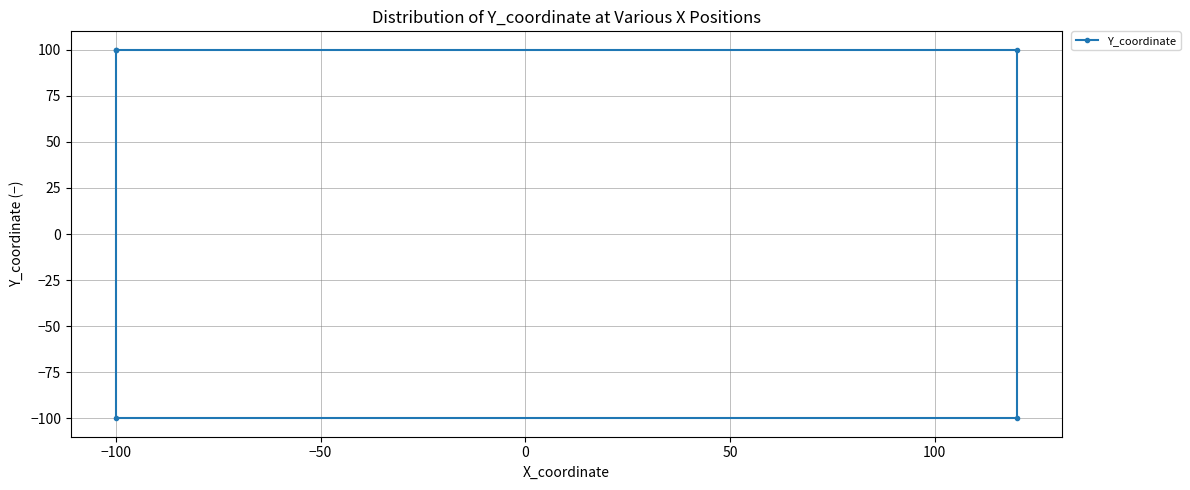

What value does the data have at −50?

-100